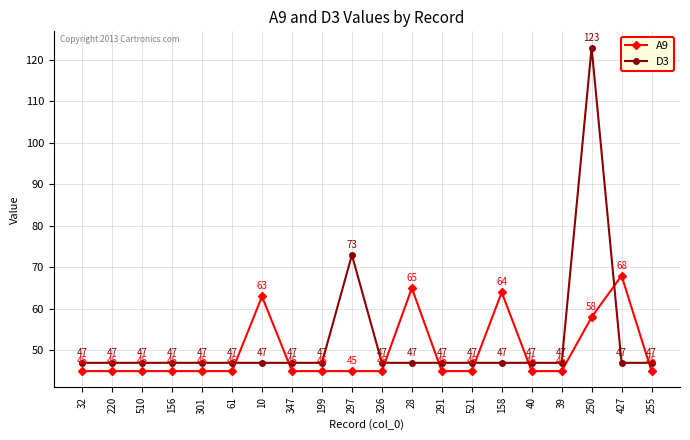

What is the lowest value of the A9 series?

45